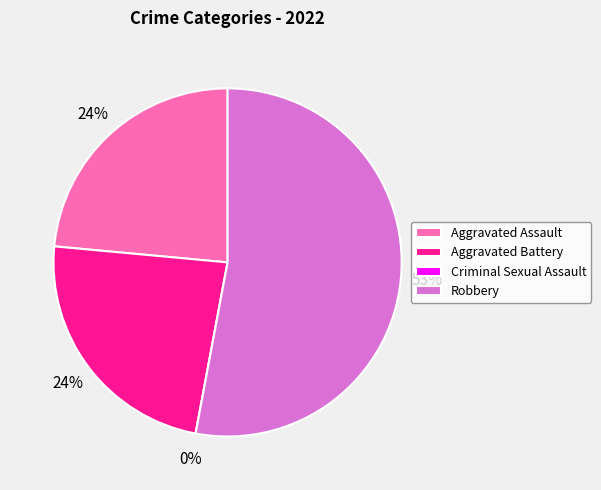

To the nearest percent, what is the difference between the Aggravated Battery and Robbery slice percentages?

29%